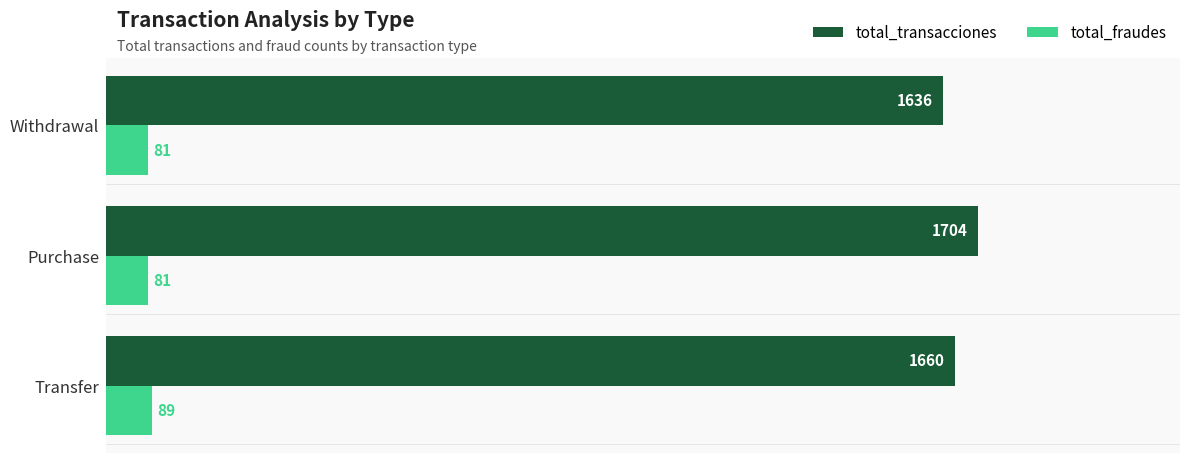

At how many categories does at least one series exceed 238?

3